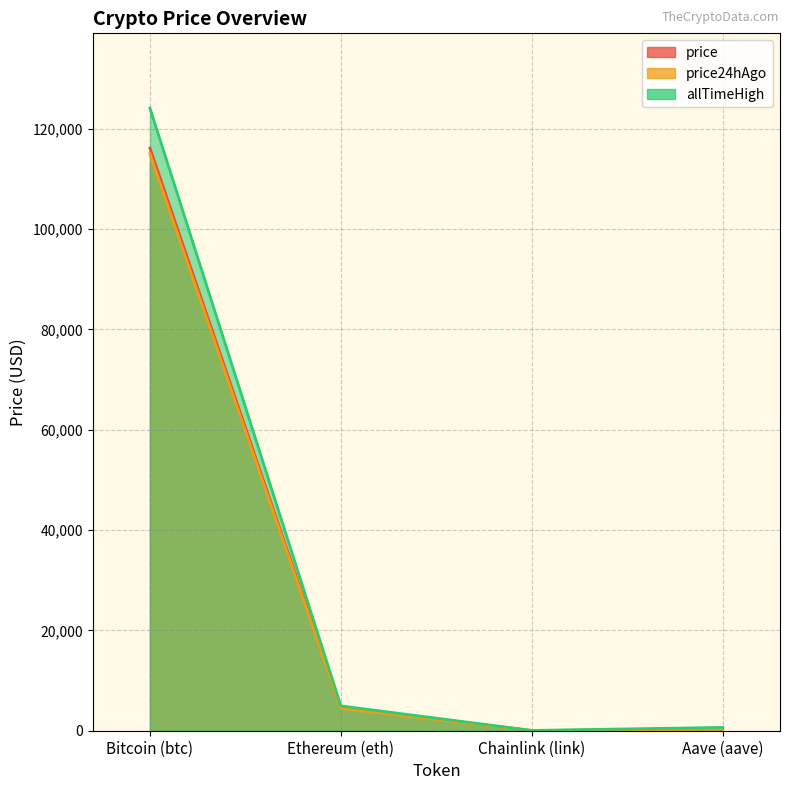

What is the approximate value of price24hAgo at Chainlink (link)?

24.2